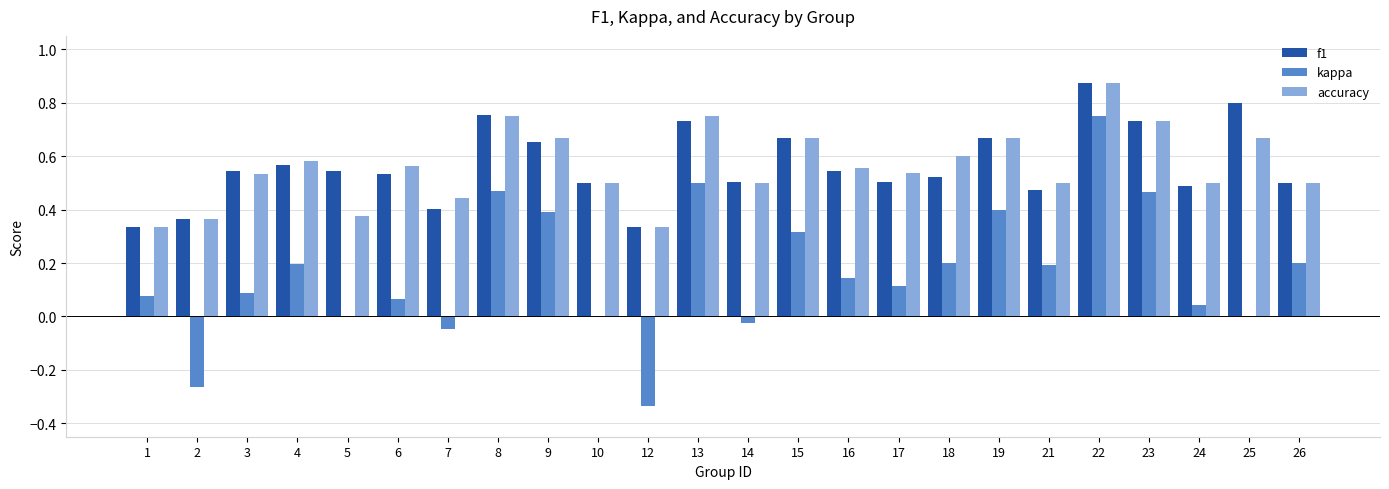

Are the bars grouped side by side (vs. stacked)?

Yes